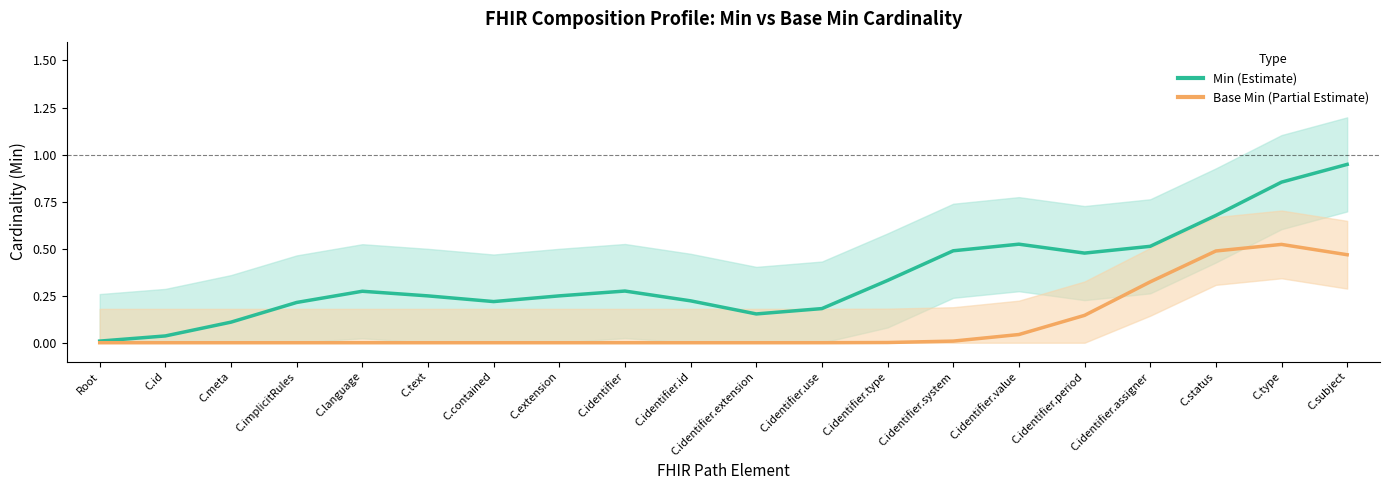

What is the label of the 7th point from the right?

C.identifier.system